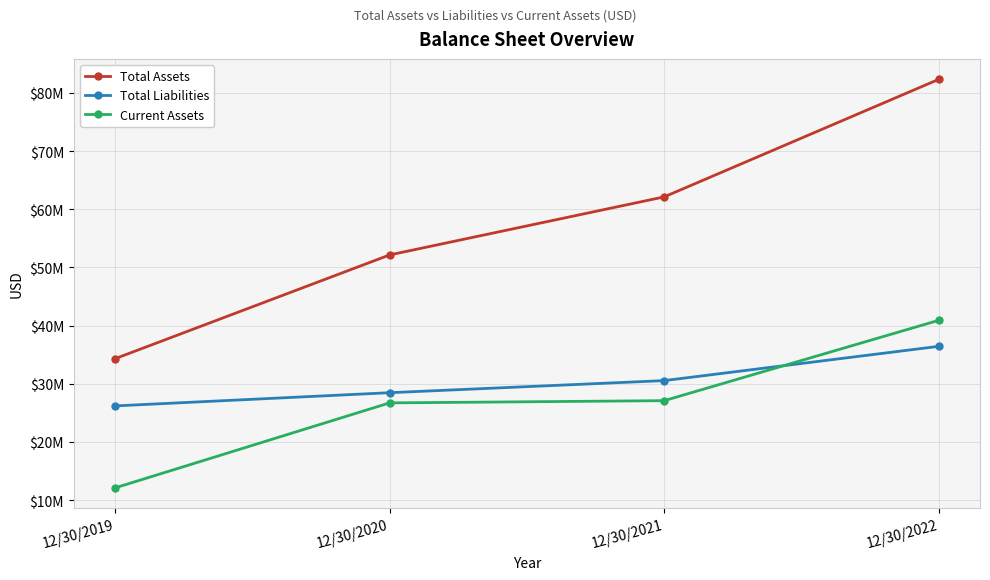

What is the difference between the highest and lowest values at 12/30/2020?

25431000